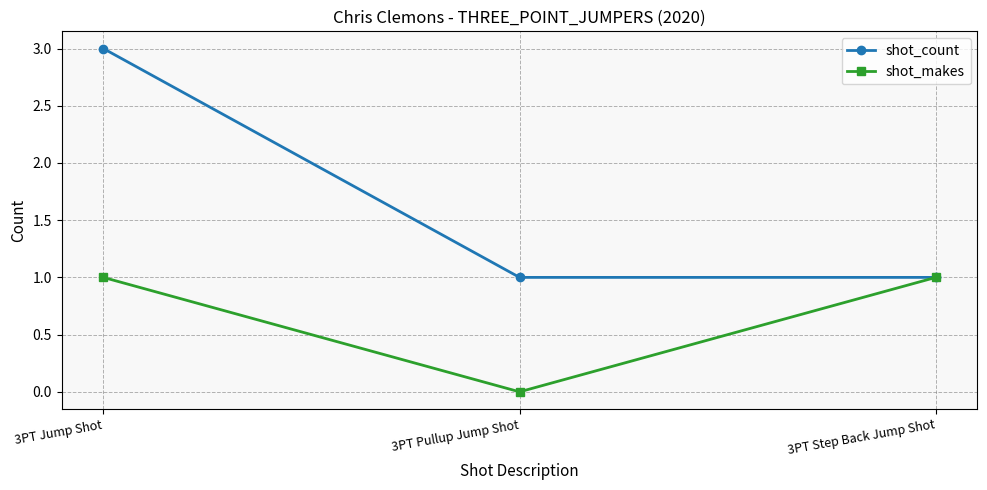

What is the label of the 1st point from the right?

3PT Step Back Jump Shot